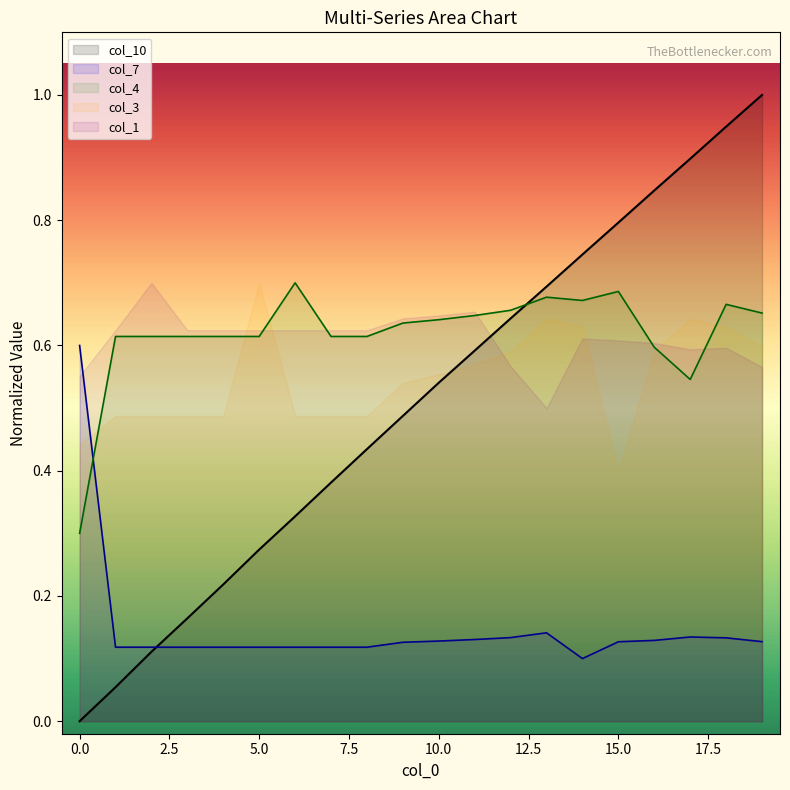

What is the maximum value for col_4?

0.7